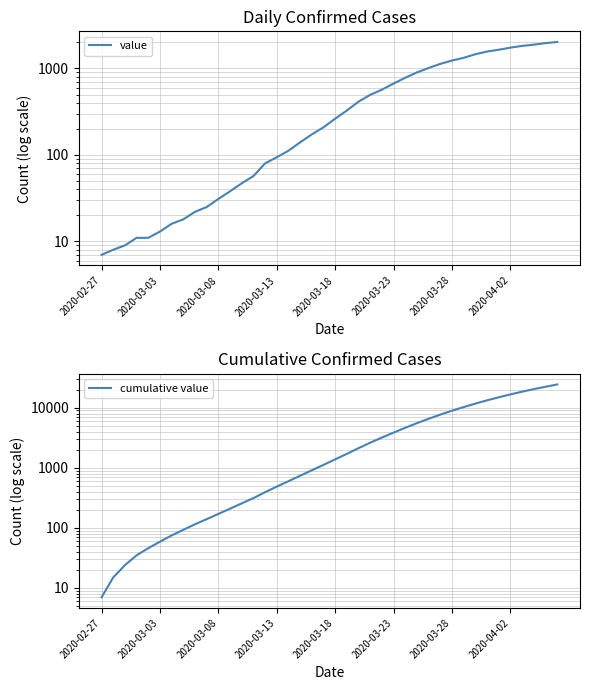

What is the difference between the maximum and minimum values in the value series?

2019